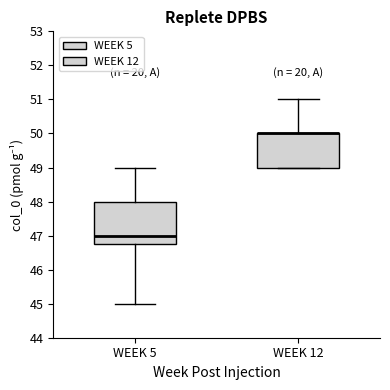

Where does the lower whisker of the box for WEEK 5 end on the y-axis? The values are not printed on the chart, so give them approximately, as read against the axis.

45.0